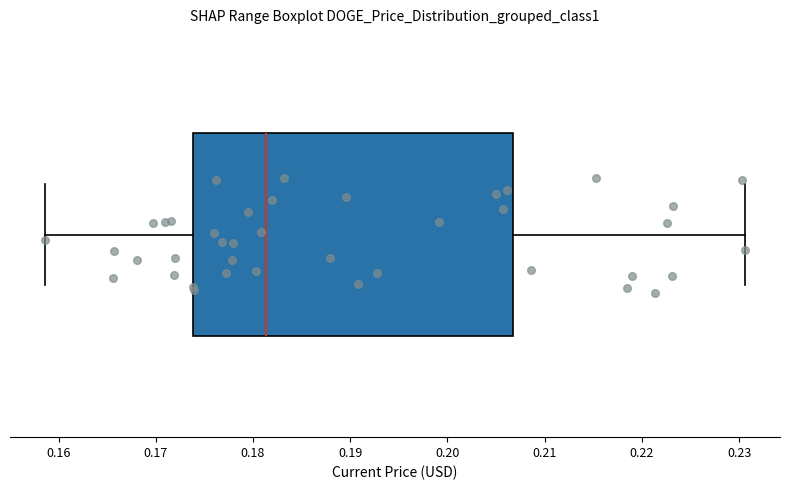

Transcribe this box plot: give where the median line is, the range the box spans, and where the two whiskers end, as read against the x-axis. The values are not printed on the chart, so give them approximately, as read against the axis.

median 0.181, box 0.174 to 0.207, whiskers 0.159 to 0.231